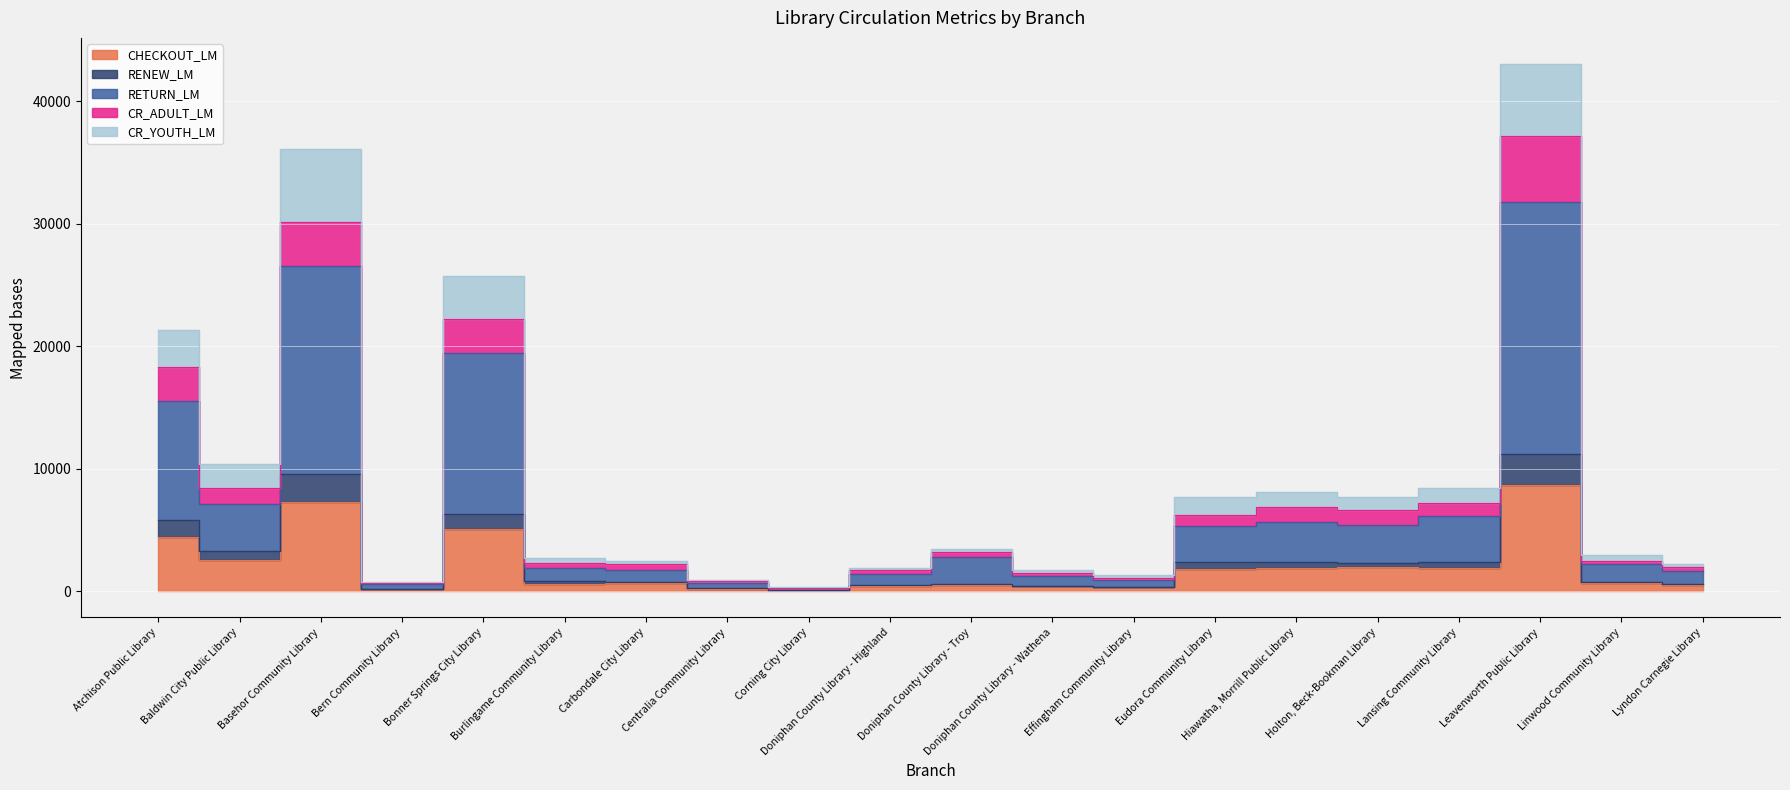

How many lines are shown in the chart?

5